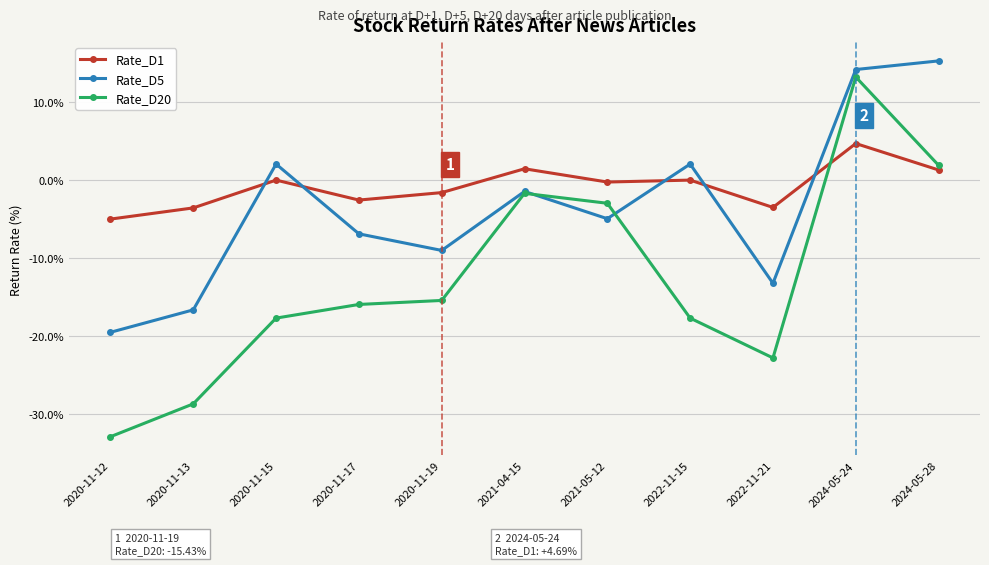

What is the average value of the Rate_D5 series?

-3.5